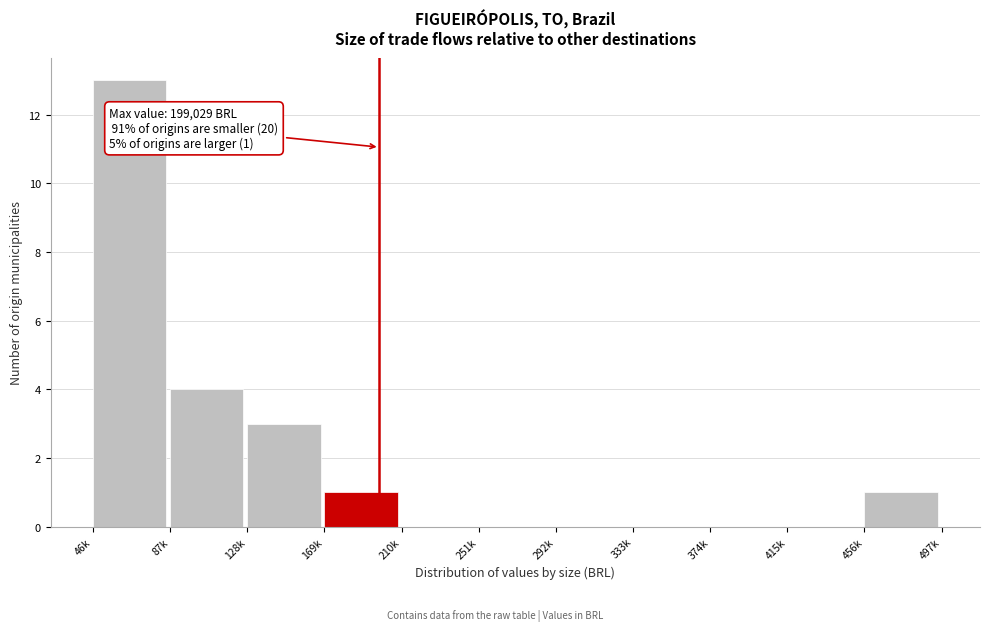

Reading left to right, list all the values displayed in this chart.

46k=13	87k=4	128k=3	169k=1	210k=0	251k=0	292k=0	333k=0	374k=0	415k=0	456k=1